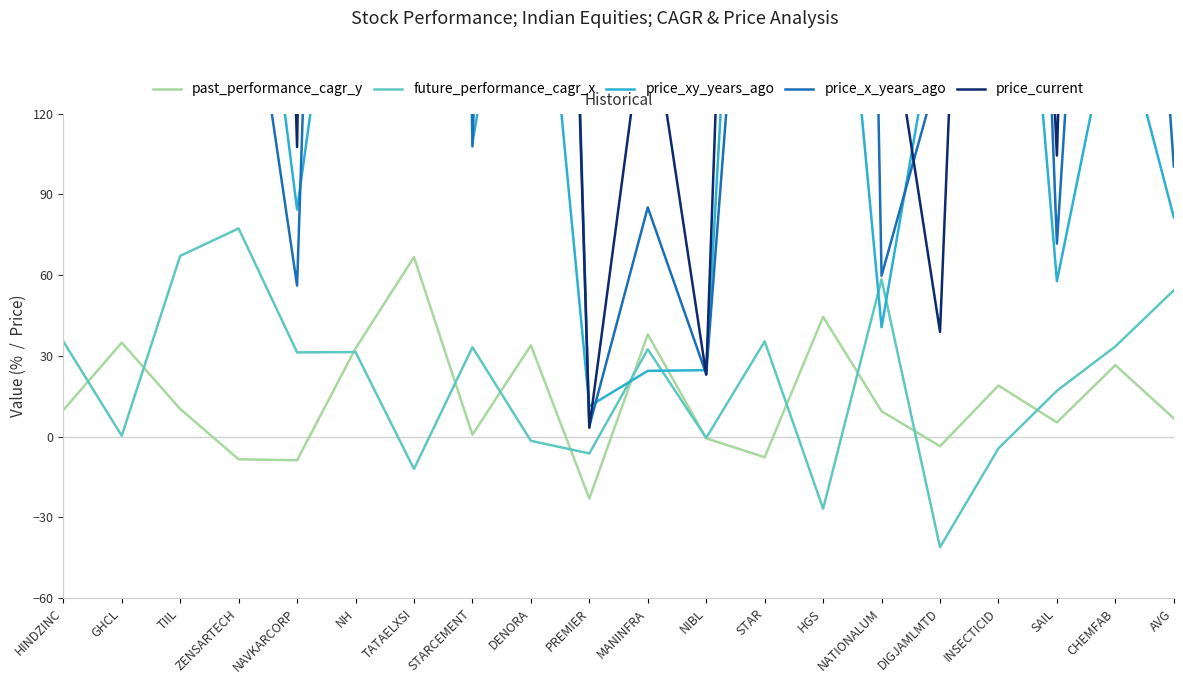

Where is price_xy_years_ago nearest to the value 540?

TIIL